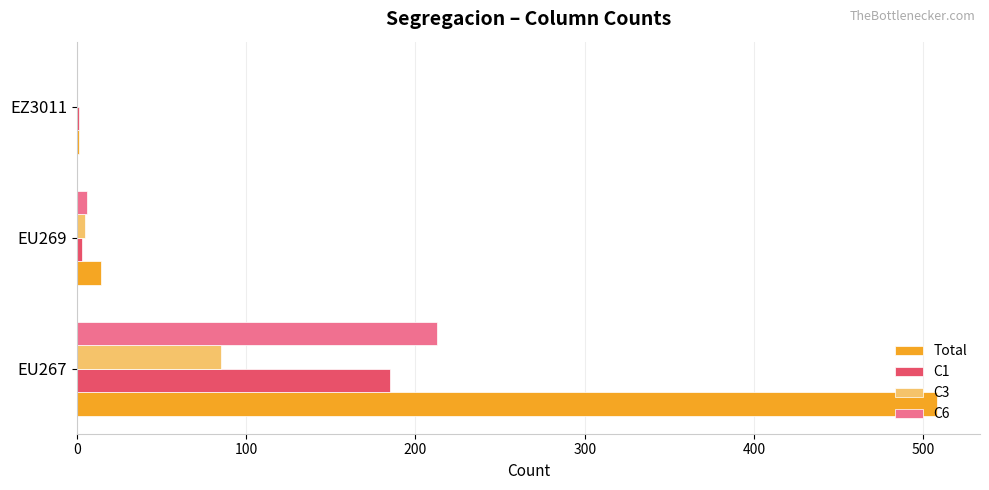

Which series has the largest total across all categories?

Total